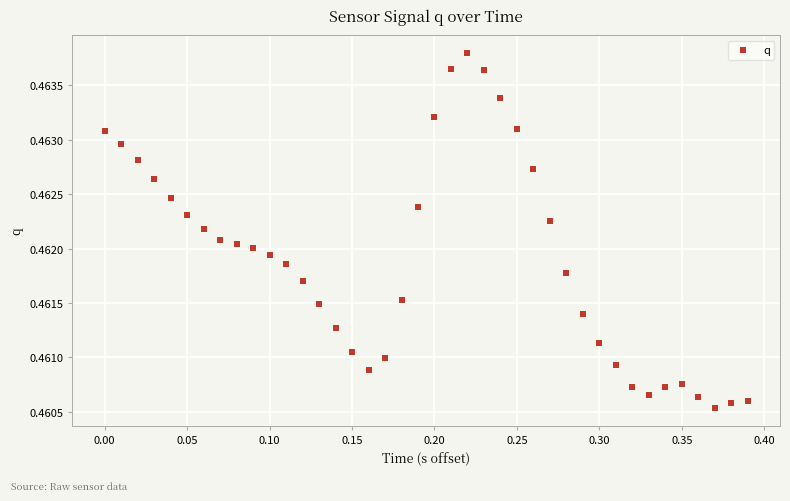

What is the range of X values (max minus min)?

0.4